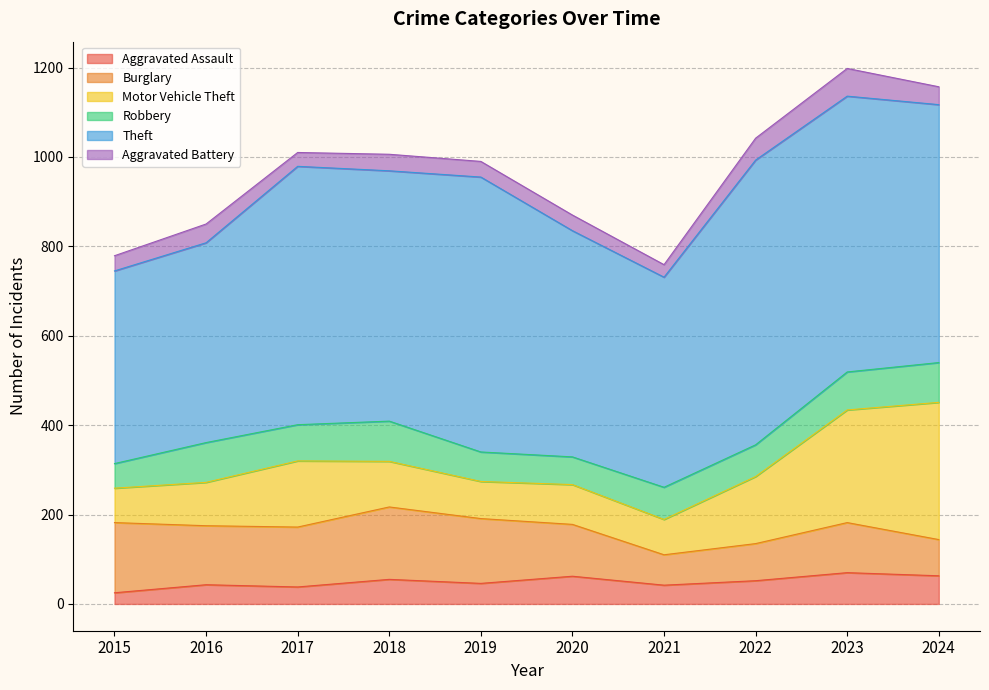

What is the highest value of the Aggravated Assault series?

70